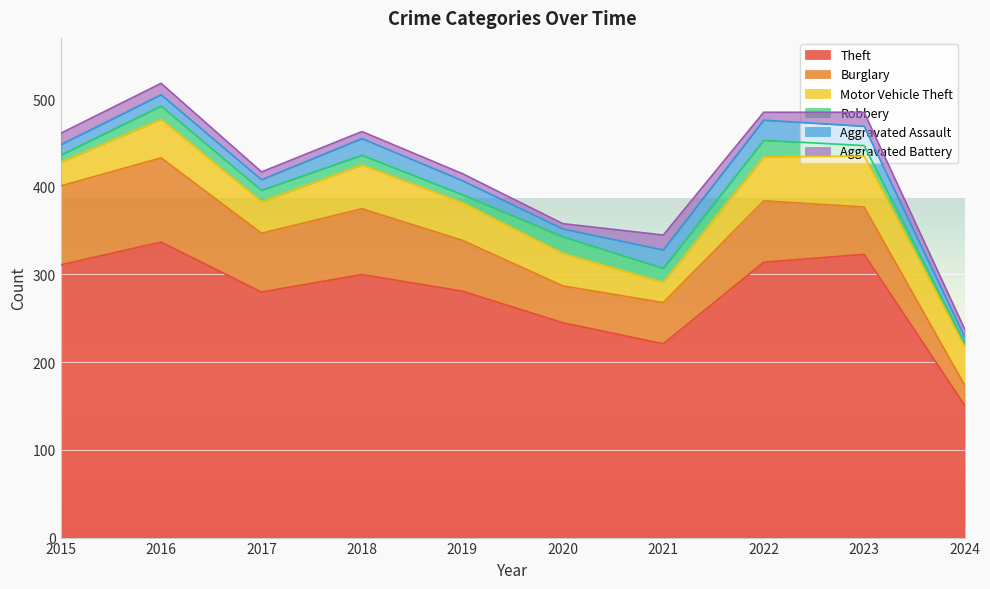

Is it true that Theft equals 314 at 2022?

True